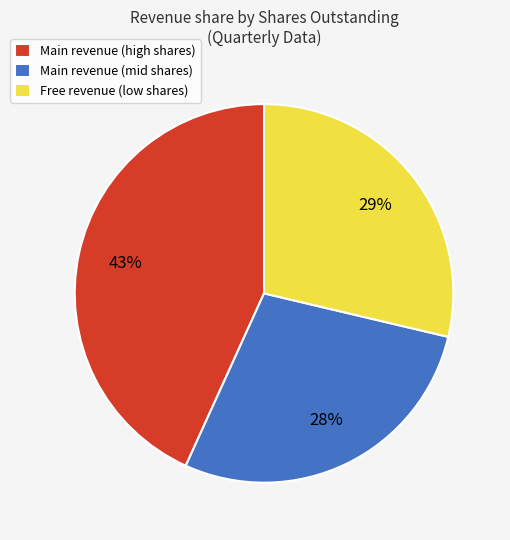

The Free revenue (low shares) slice represents 19% of the pie. True or false?

False